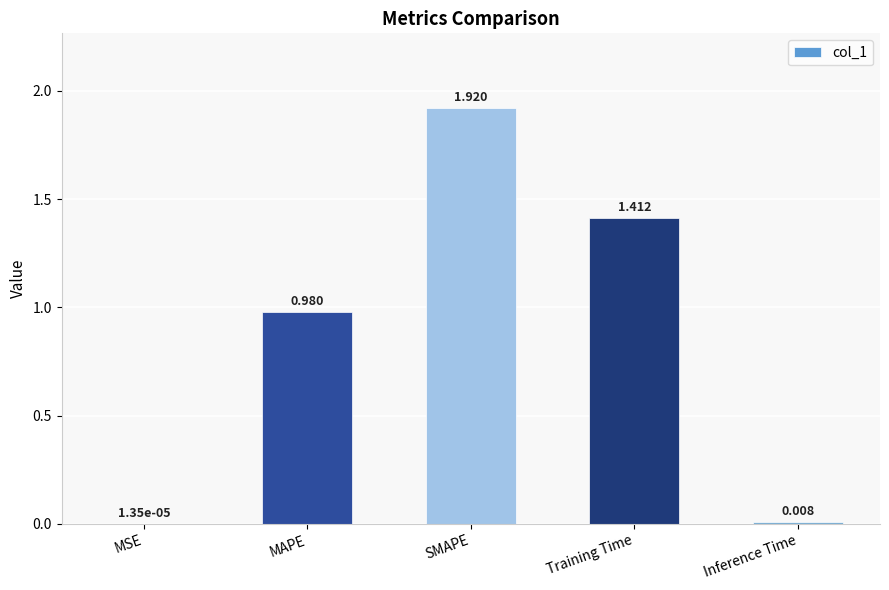

Which has a higher value, SMAPE or Training Time?

SMAPE